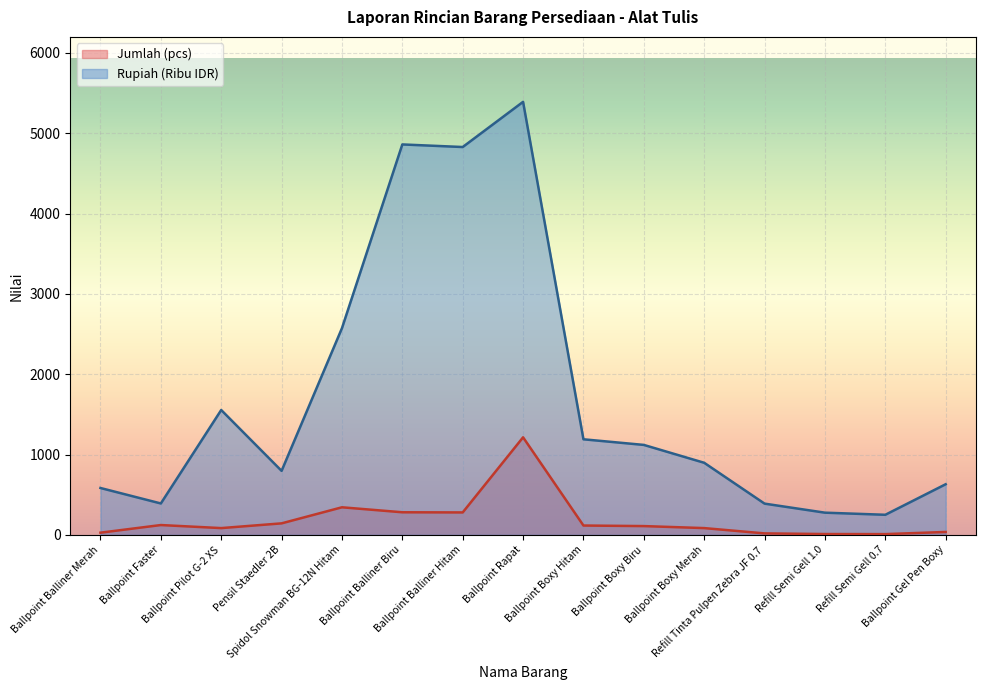

Reading right to left, list all the values displayed in this chart.

Jumlah (pcs): 36.0	9.0	10.0	18.0	84.0	109.0	116.0	1214.0	279.0	281.0	343.0	143.0	84.0	122.0	27.0
Rupiah (IDR): 630.0	249.8	276.0	388.6	897.1	1119.5	1189.4	5390.2	4827.7	4859.9	2572.5	796.5	1554.0	390.7	583.2